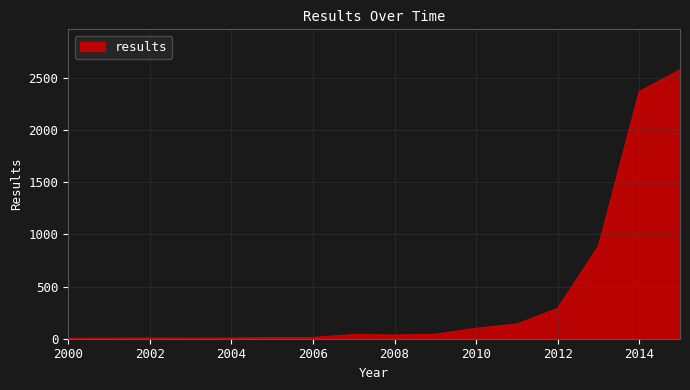

What is the difference between the maximum and minimum values?

2577